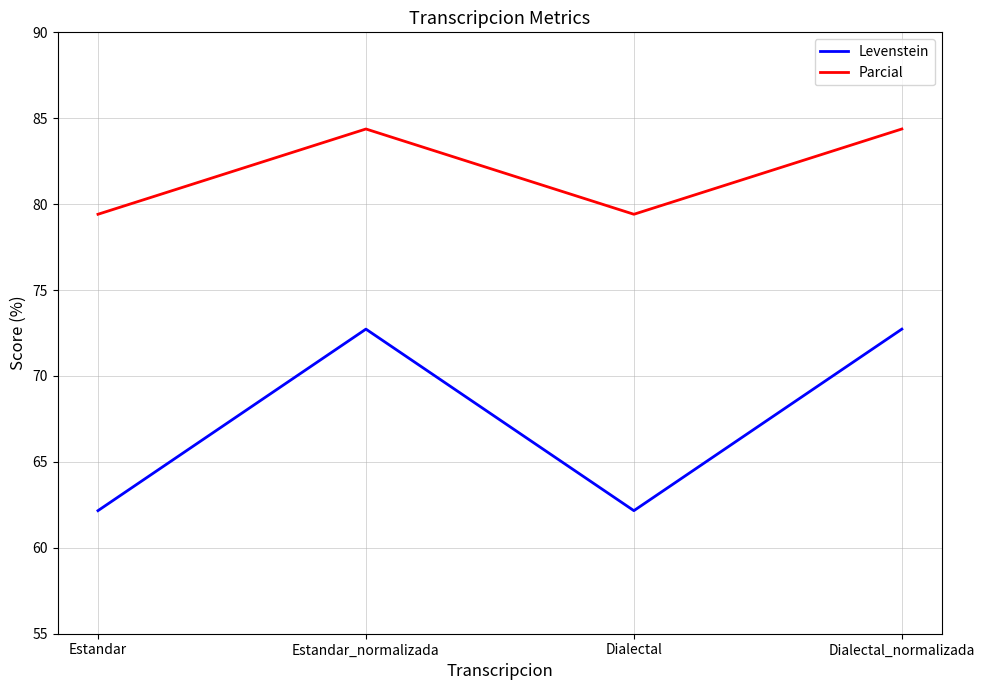

Is it true that Parcial equals 84.4 at Estandar_normalizada?

True